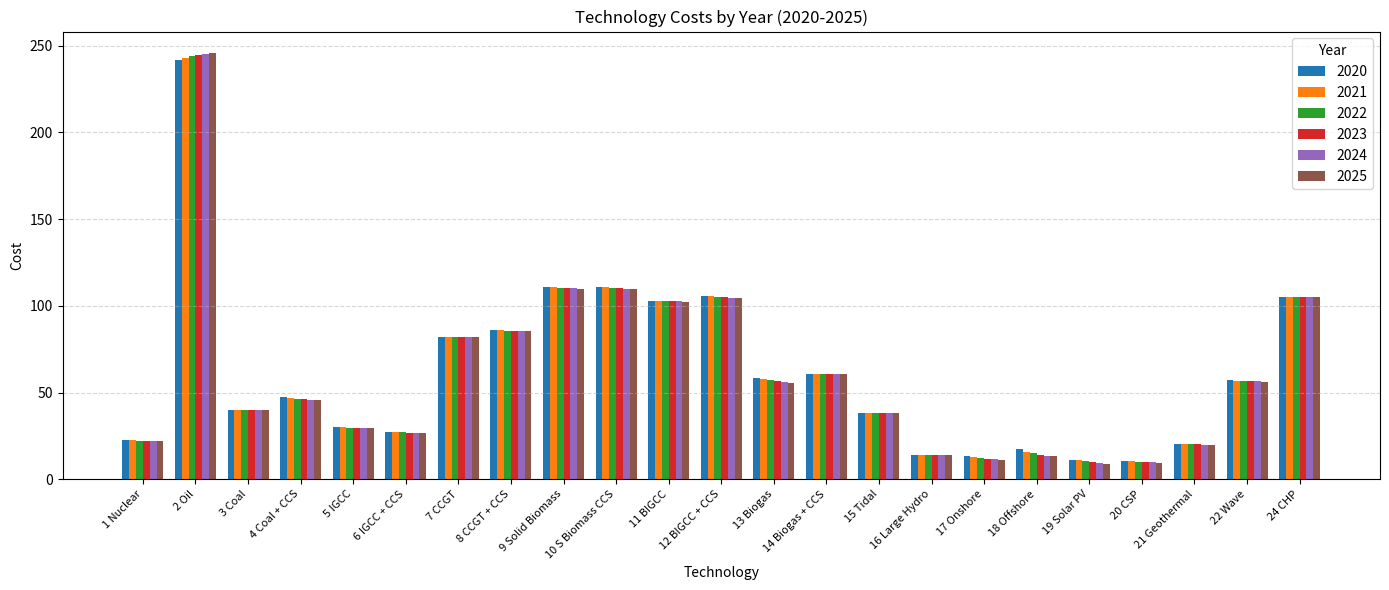

At which category is the sum across all series the highest?

2 Oil